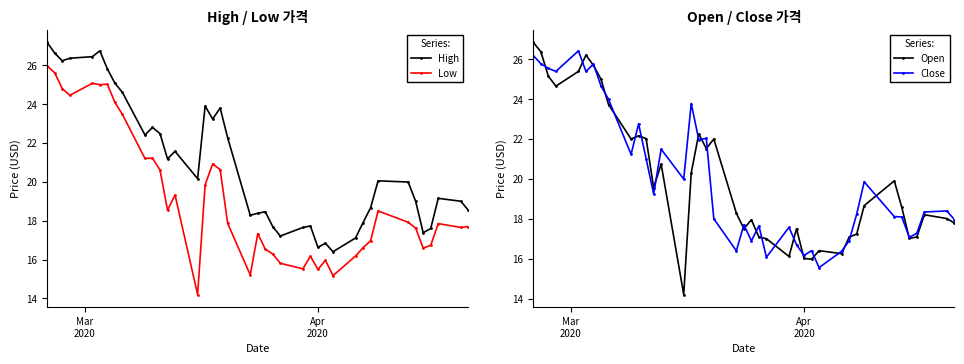

How many interior local valleys does the Low series have?

11